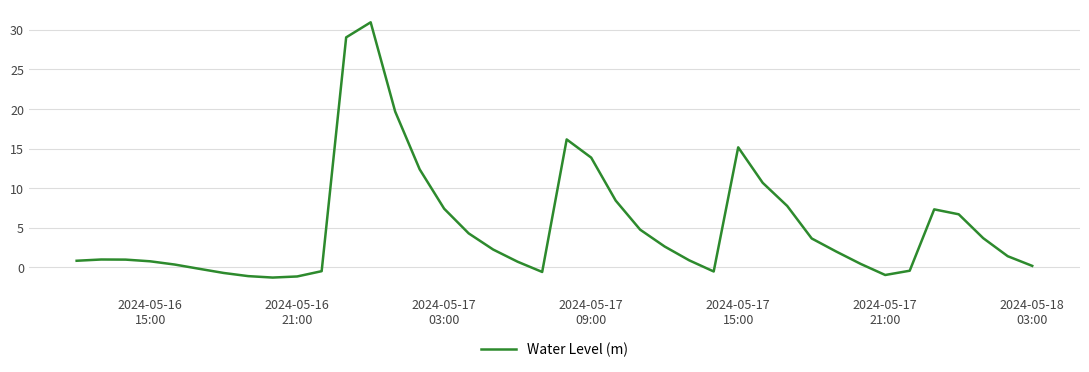

What is the difference between the maximum and minimum values?

32.2